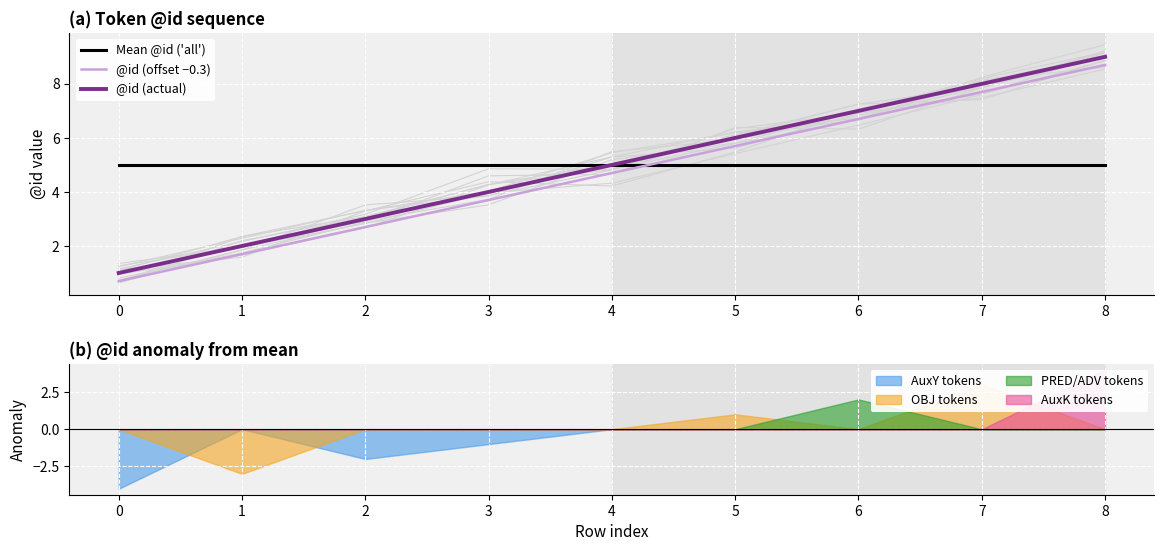

At which category is the sum across all series the highest?

8